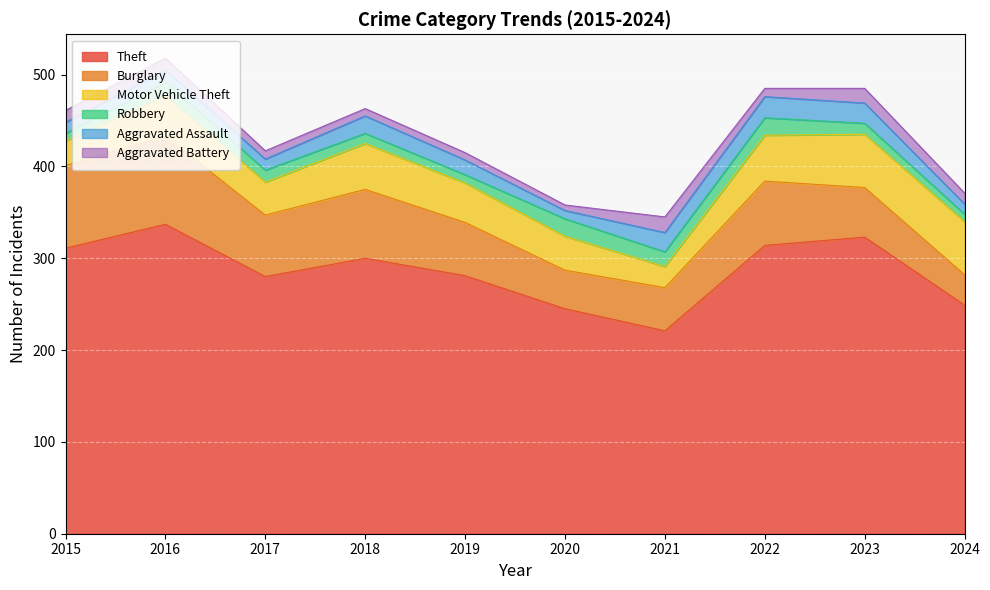

At which category does Aggravated Assault reach its first local valley?

2017